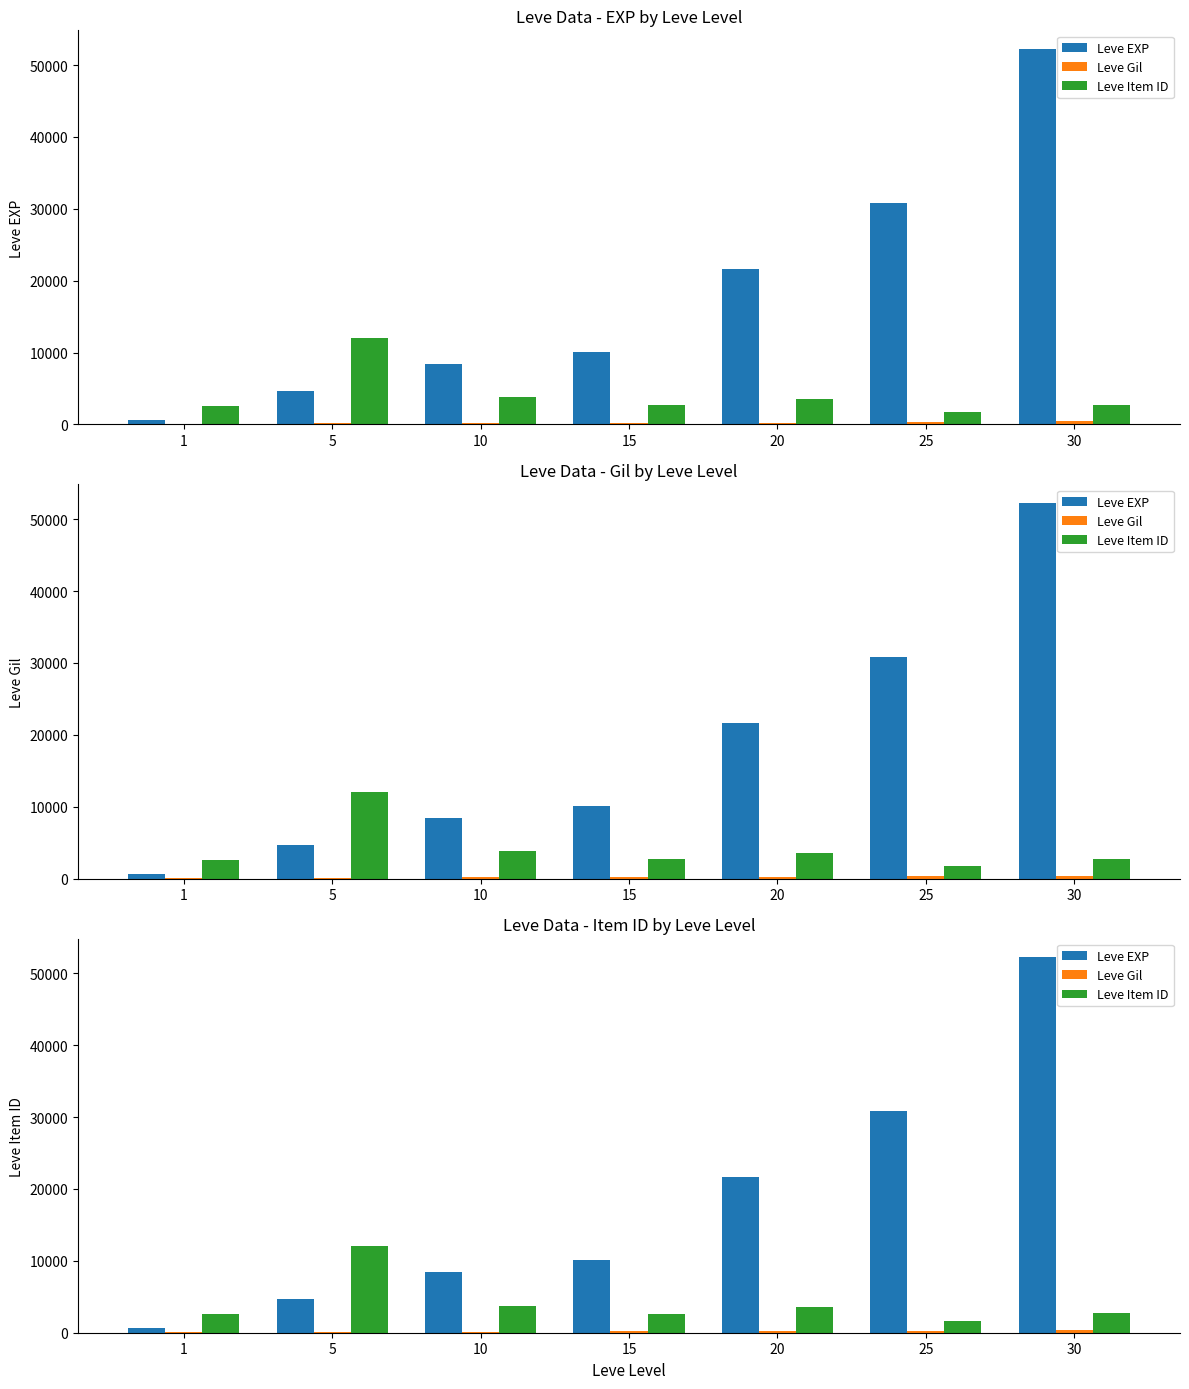

What is the average value of the Leve EXP series?

18351